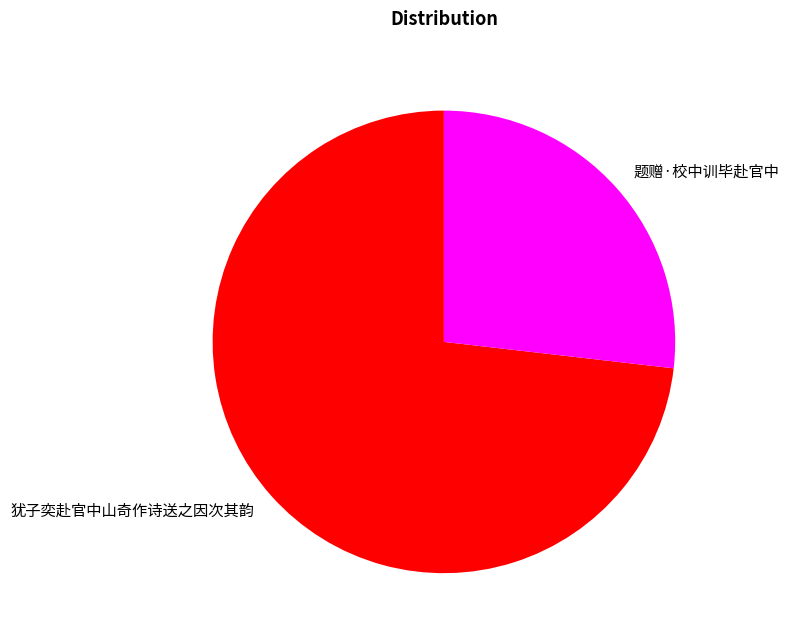

Is 题赠·校中训毕赴官中 the majority of the pie?

No